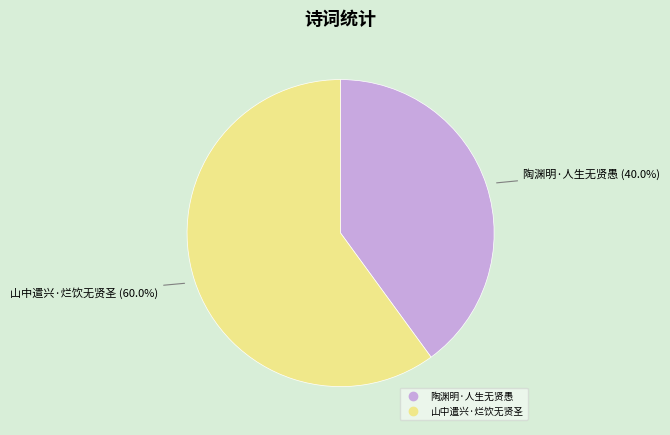

How many slices are in this pie chart?

2